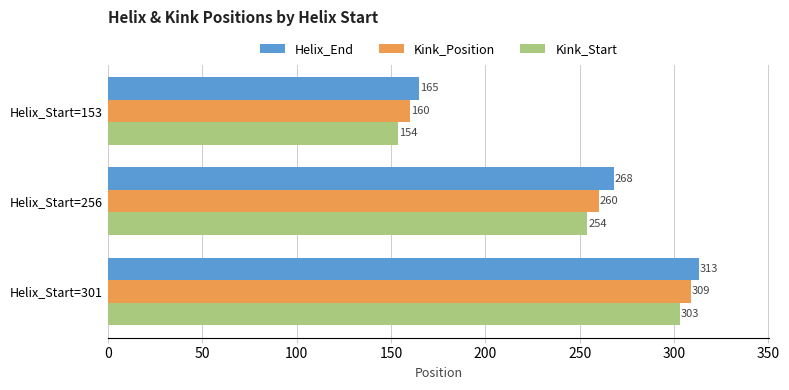

What is the spread (max minus min) of values at Helix_Start=256?

14